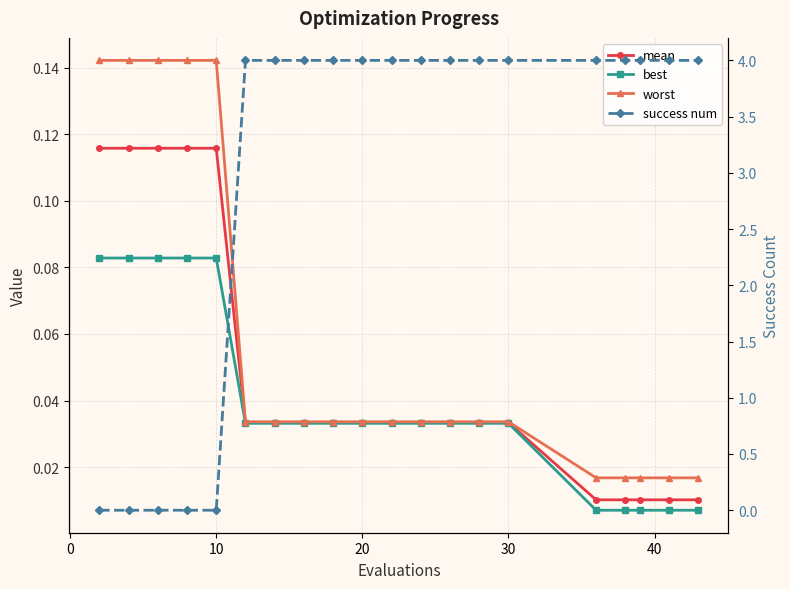

The worst series shows 0.1 at −10. True or false?

False